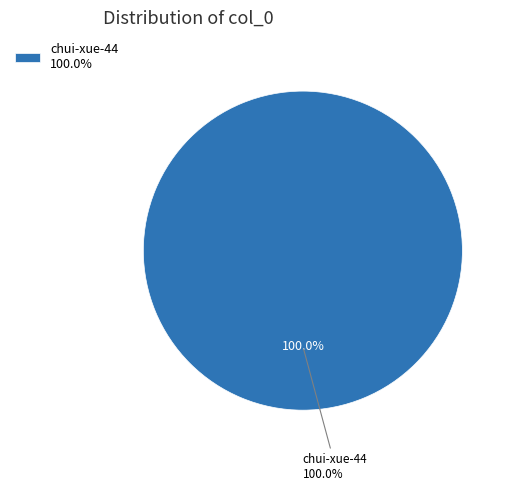

Between chui-xue-44 and a-xiao-peng-tong-xue, which is larger?

chui-xue-44